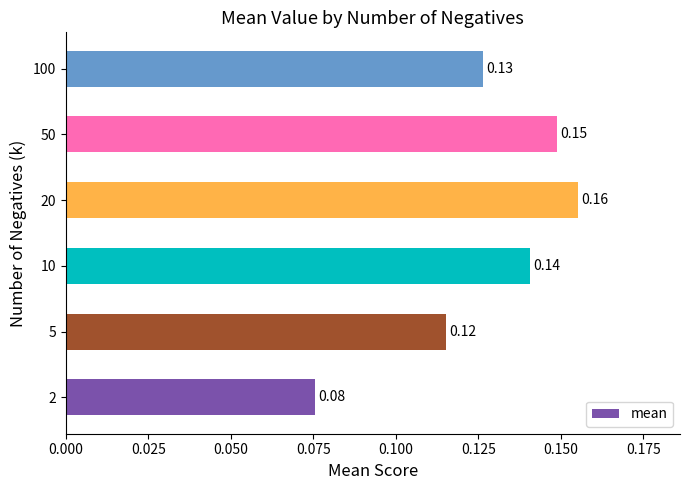

Which has a higher value, 20 or 10?

20